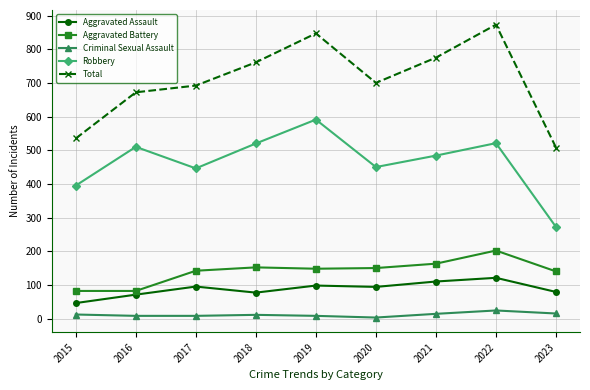

What is the difference between the second highest and minimum values in the Criminal Sexual Assault series?

12